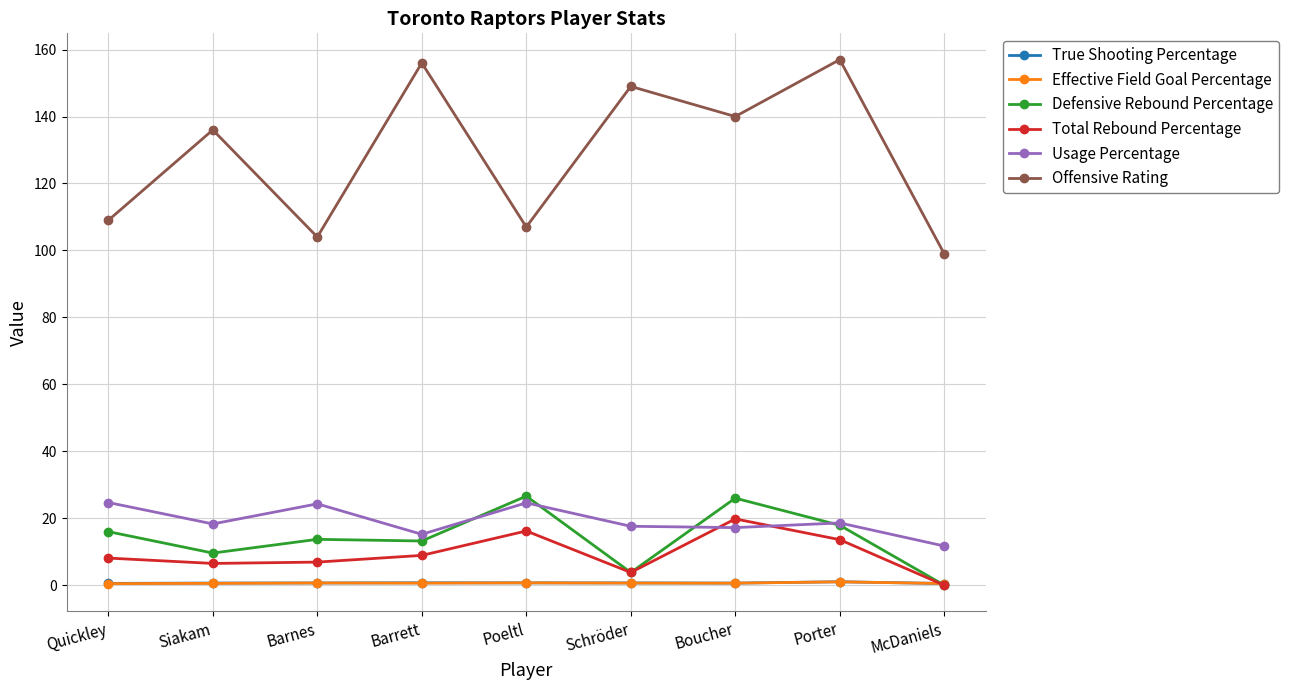

Between Barnes and McDaniels, which series saw the biggest shift?

Defensive Rebound Percentage